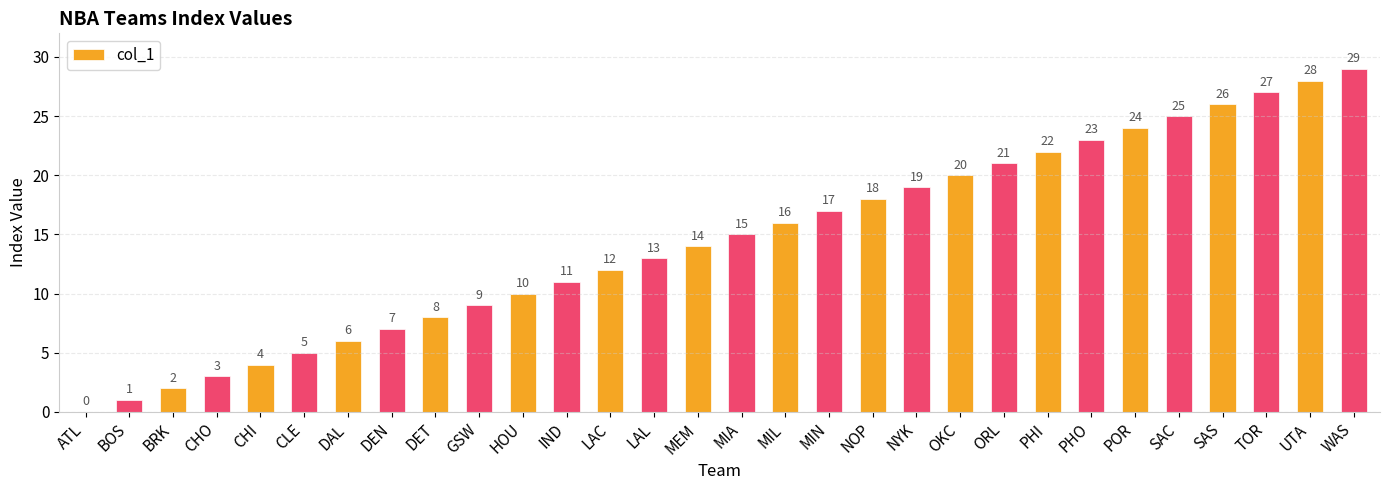

What is the change in value from ATL to LAL?

+13